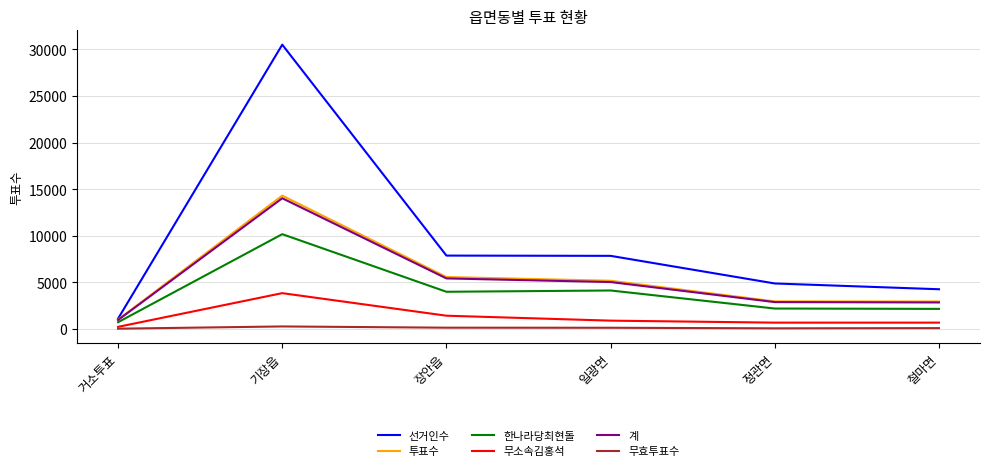

Which series has the largest range (max minus min)?

선거인수